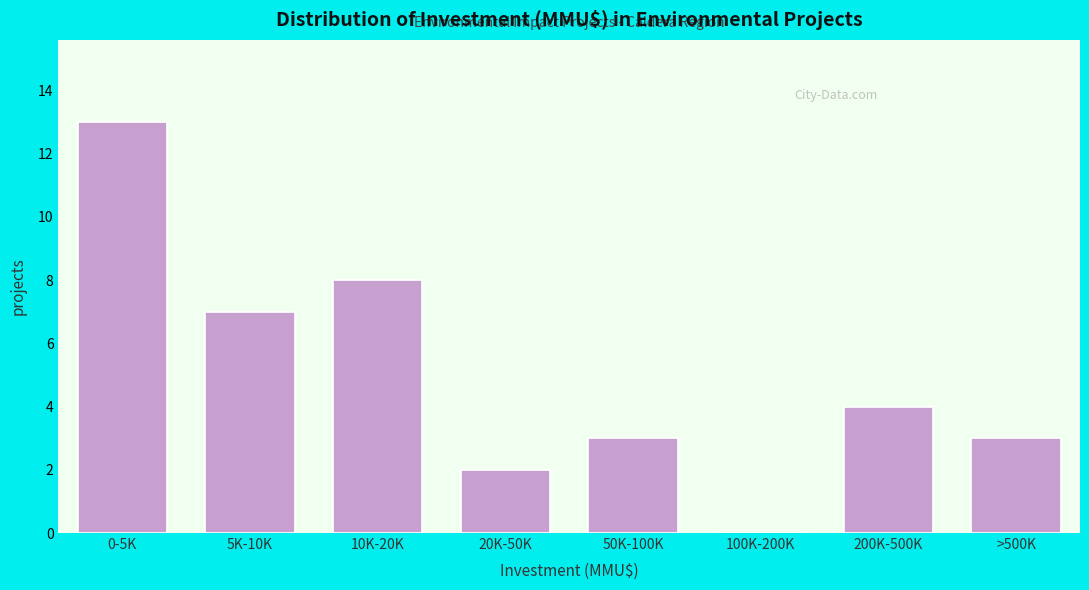

Reading left to right, list all the values displayed in this chart.

0-5K=13	5K-10K=7	10K-20K=8	20K-50K=2	50K-100K=3	100K-200K=0	200K-500K=4	>500K=3